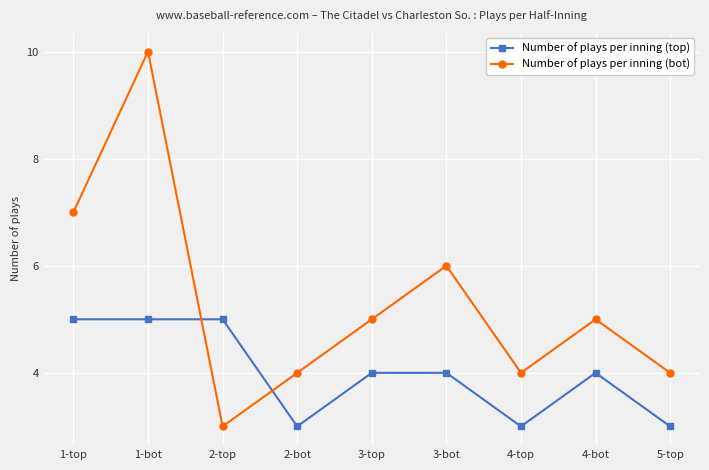

What value does the Number of plays per inning (bot) series have at 3-bot?

6